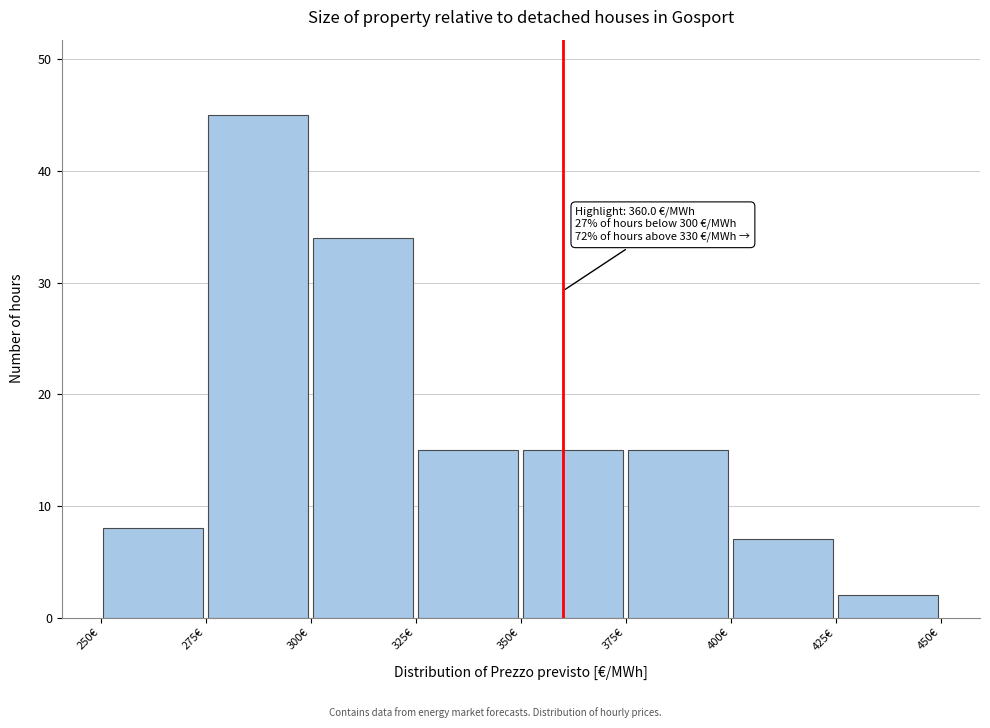

Which range on the x-axis has the tallest bar?

275 to 300